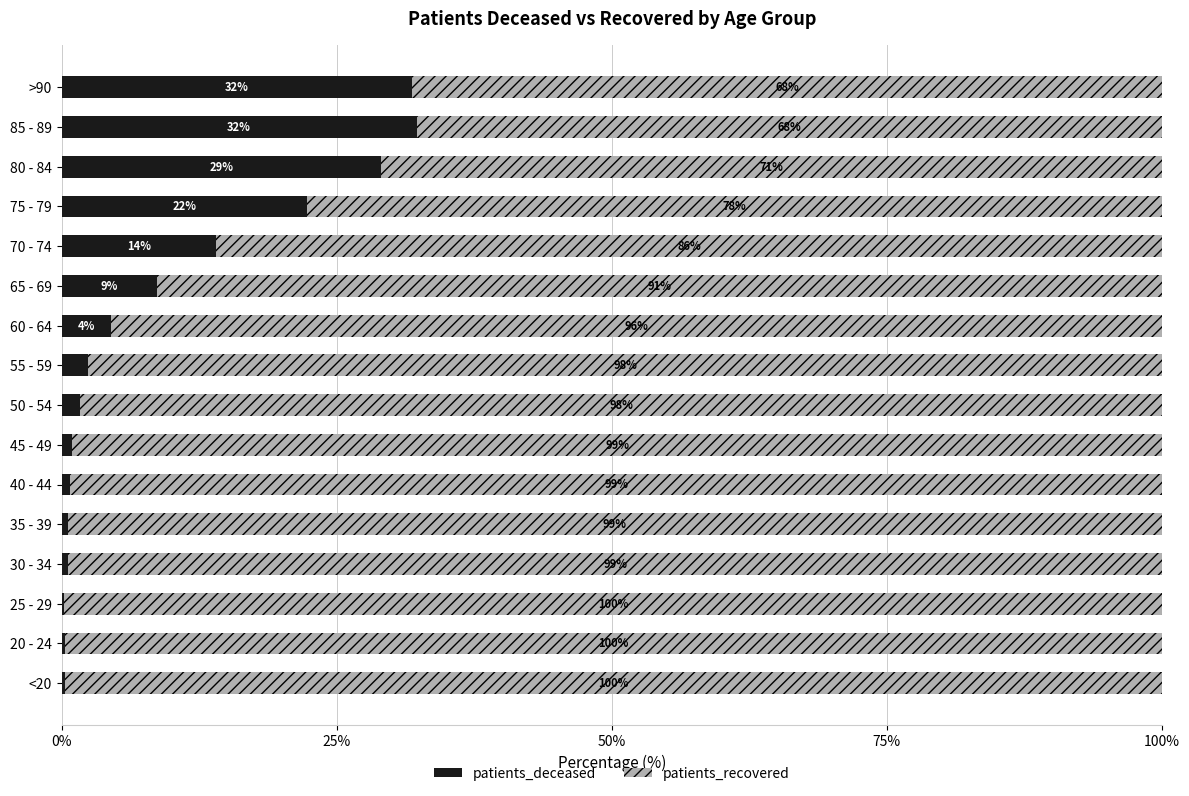

True or false: patients_deceased has a value of 31.9 at >90.

True